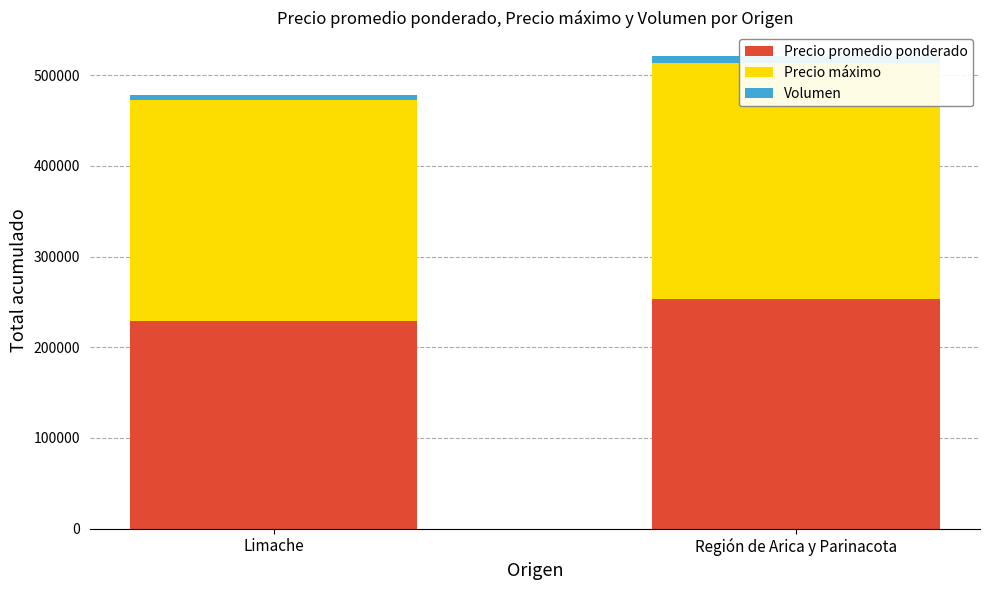

What is the average value of the Volumen series?

6910